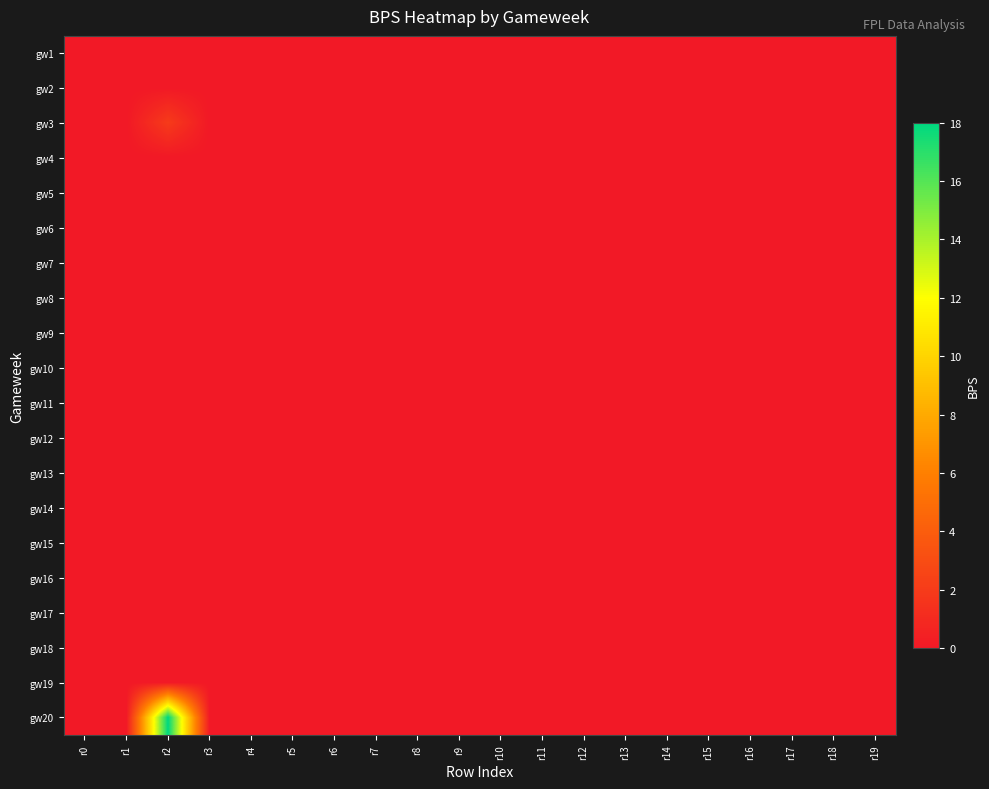

Reading left to right, list all the values displayed in this chart.

gw1: r0=0	r1=0	r2=0	r3=0	r4=0	r5=0	r6=0	r7=0	r8=0	r9=0	r10=0	r11=0	r12=0	r13=0	r14=0	r15=0	r16=0	r17=0	r18=0	r19=0
gw2: r0=0	r1=0	r2=0	r3=0	r4=0	r5=0	r6=0	r7=0	r8=0	r9=0	r10=0	r11=0	r12=0	r13=0	r14=0	r15=0	r16=0	r17=0	r18=0	r19=0
gw3: r0=0	r1=0	r2=2	r3=0	r4=0	r5=0	r6=0	r7=0	r8=0	r9=0	r10=0	r11=0	r12=0	r13=0	r14=0	r15=0	r16=0	r17=0	r18=0	r19=0
gw4: r0=0	r1=0	r2=0	r3=0	r4=0	r5=0	r6=0	r7=0	r8=0	r9=0	r10=0	r11=0	r12=0	r13=0	r14=0	r15=0	r16=0	r17=0	r18=0	r19=0
gw5: r0=0	r1=0	r2=0	r3=0	r4=0	r5=0	r6=0	r7=0	r8=0	r9=0	r10=0	r11=0	r12=0	r13=0	r14=0	r15=0	r16=0	r17=0	r18=0	r19=0
gw6: r0=0	r1=0	r2=0	r3=0	r4=0	r5=0	r6=0	r7=0	r8=0	r9=0	r10=0	r11=0	r12=0	r13=0	r14=0	r15=0	r16=0	r17=0	r18=0	r19=0
gw7: r0=0	r1=0	r2=0	r3=0	r4=0	r5=0	r6=0	r7=0	r8=0	r9=0	r10=0	r11=0	r12=0	r13=0	r14=0	r15=0	r16=0	r17=0	r18=0	r19=0
gw8: r0=0	r1=0	r2=0	r3=0	r4=0	r5=0	r6=0	r7=0	r8=0	r9=0	r10=0	r11=0	r12=0	r13=0	r14=0	r15=0	r16=0	r17=0	r18=0	r19=0
gw9: r0=0	r1=0	r2=0	r3=0	r4=0	r5=0	r6=0	r7=0	r8=0	r9=0	r10=0	r11=0	r12=0	r13=0	r14=0	r15=0	r16=0	r17=0	r18=0	r19=0
gw10: r0=0	r1=0	r2=0	r3=0	r4=0	r5=0	r6=0	r7=0	r8=0	r9=0	r10=0	r11=0	r12=0	r13=0	r14=0	r15=0	r16=0	r17=0	r18=0	r19=0
gw11: r0=0	r1=0	r2=0	r3=0	r4=0	r5=0	r6=0	r7=0	r8=0	r9=0	r10=0	r11=0	r12=0	r13=0	r14=0	r15=0	r16=0	r17=0	r18=0	r19=0
gw12: r0=0	r1=0	r2=0	r3=0	r4=0	r5=0	r6=0	r7=0	r8=0	r9=0	r10=0	r11=0	r12=0	r13=0	r14=0	r15=0	r16=0	r17=0	r18=0	r19=0
gw13: r0=0	r1=0	r2=0	r3=0	r4=0	r5=0	r6=0	r7=0	r8=0	r9=0	r10=0	r11=0	r12=0	r13=0	r14=0	r15=0	r16=0	r17=0	r18=0	r19=0
gw14: r0=0	r1=0	r2=0	r3=0	r4=0	r5=0	r6=0	r7=0	r8=0	r9=0	r10=0	r11=0	r12=0	r13=0	r14=0	r15=0	r16=0	r17=0	r18=0	r19=0
gw15: r0=0	r1=0	r2=0	r3=0	r4=0	r5=0	r6=0	r7=0	r8=0	r9=0	r10=0	r11=0	r12=0	r13=0	r14=0	r15=0	r16=0	r17=0	r18=0	r19=0
gw16: r0=0	r1=0	r2=0	r3=0	r4=0	r5=0	r6=0	r7=0	r8=0	r9=0	r10=0	r11=0	r12=0	r13=0	r14=0	r15=0	r16=0	r17=0	r18=0	r19=0
gw17: r0=0	r1=0	r2=0	r3=0	r4=0	r5=0	r6=0	r7=0	r8=0	r9=0	r10=0	r11=0	r12=0	r13=0	r14=0	r15=0	r16=0	r17=0	r18=0	r19=0
gw18: r0=0	r1=0	r2=0	r3=0	r4=0	r5=0	r6=0	r7=0	r8=0	r9=0	r10=0	r11=0	r12=0	r13=0	r14=0	r15=0	r16=0	r17=0	r18=0	r19=0
gw19: r0=0	r1=0	r2=0	r3=0	r4=0	r5=0	r6=0	r7=0	r8=0	r9=0	r10=0	r11=0	r12=0	r13=0	r14=0	r15=0	r16=0	r17=0	r18=0	r19=0
gw20: r0=0	r1=0	r2=18	r3=0	r4=0	r5=0	r6=0	r7=0	r8=0	r9=0	r10=0	r11=0	r12=0	r13=0	r14=0	r15=0	r16=0	r17=0	r18=0	r19=0